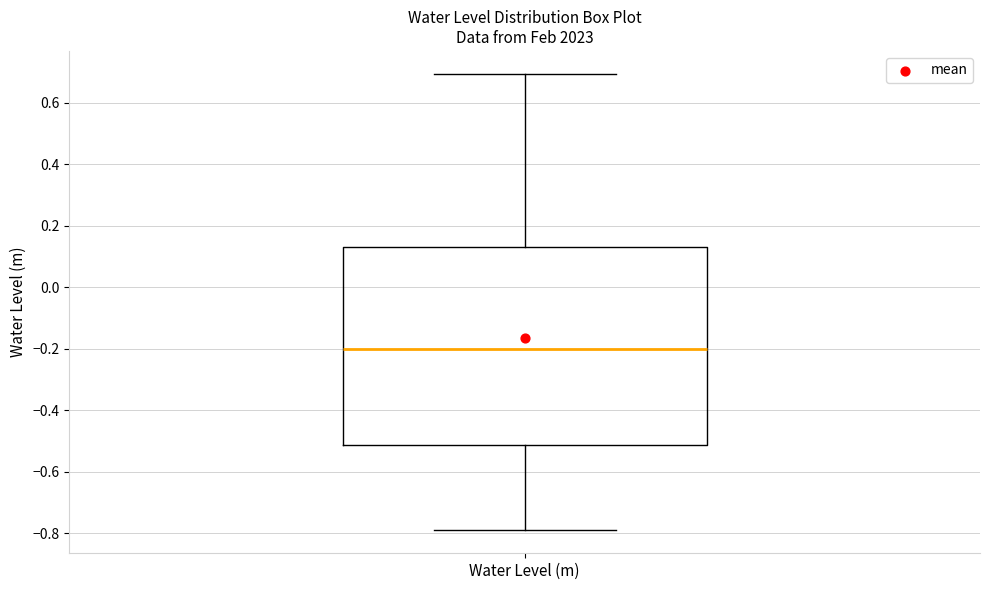

Transcribe this box plot: give where the median line is, the range the box spans, and where the two whiskers end, as read against the y-axis. The values are not printed on the chart, so give them approximately, as read against the axis.

median -0.20, box -0.52 to 0.14, whiskers -0.80 to 0.70